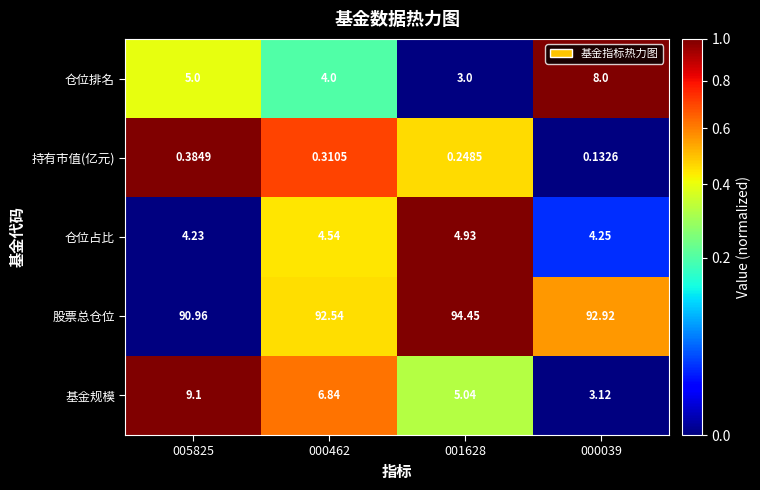

Rank the series at 000462 from lowest to highest value.

持有市值(亿元), 仓位排名, 仓位占比, 基金规模, 股票总仓位